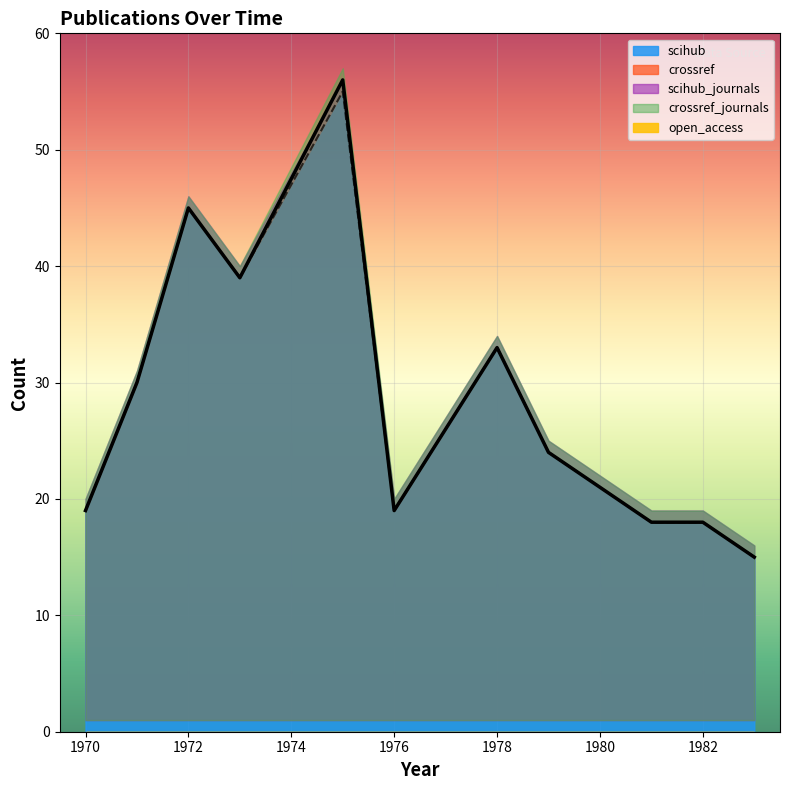

What is the difference between the maximum and minimum values in the scihub series?

40